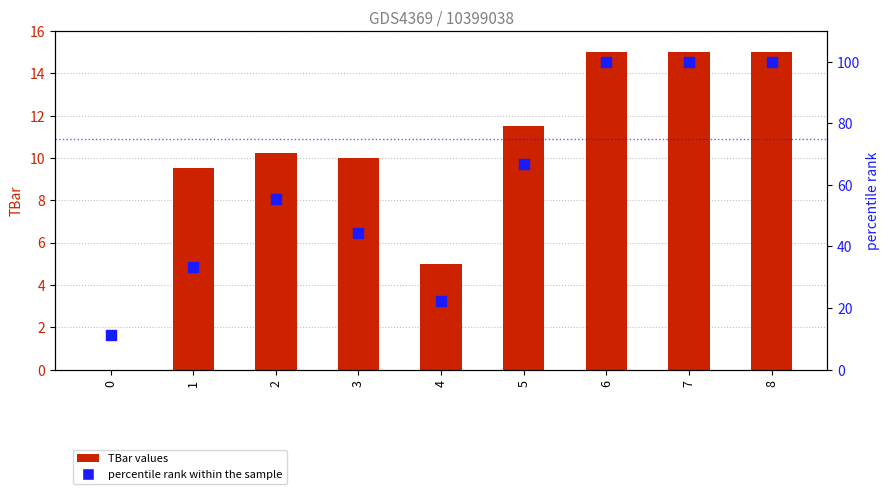

What are all the series names shown in the legend?

TBar values, percentile rank within the sample